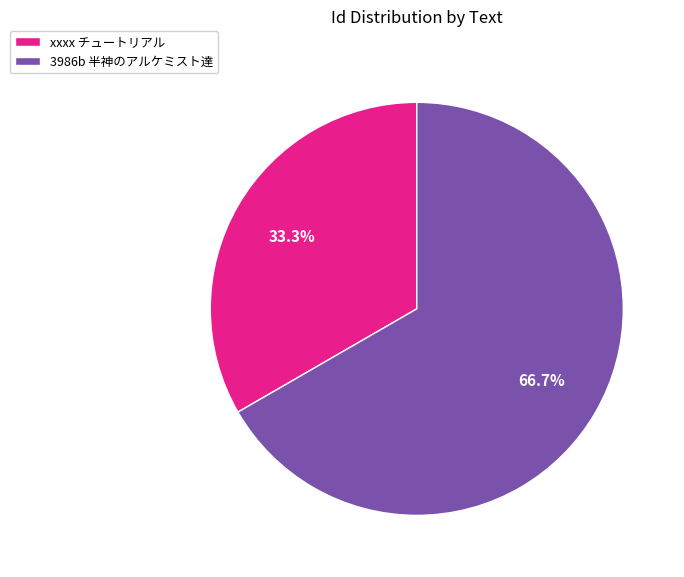

Rank the categories by value from lowest to highest.

xxxx チュートリアル, 3986b 半神のアルケミスト達